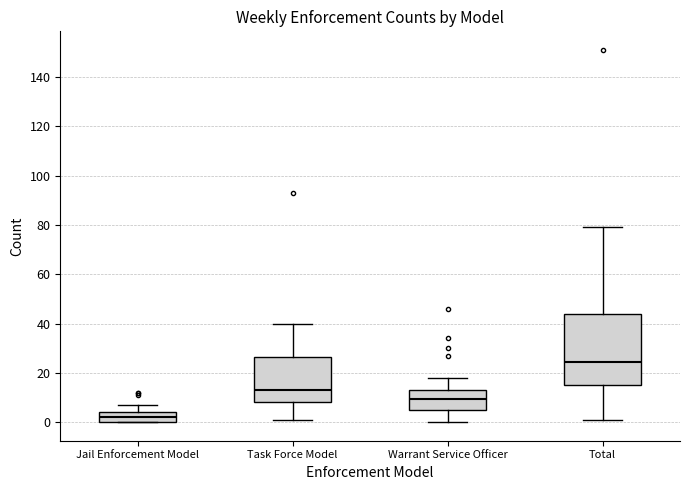

Which box has the highest median line?

Total